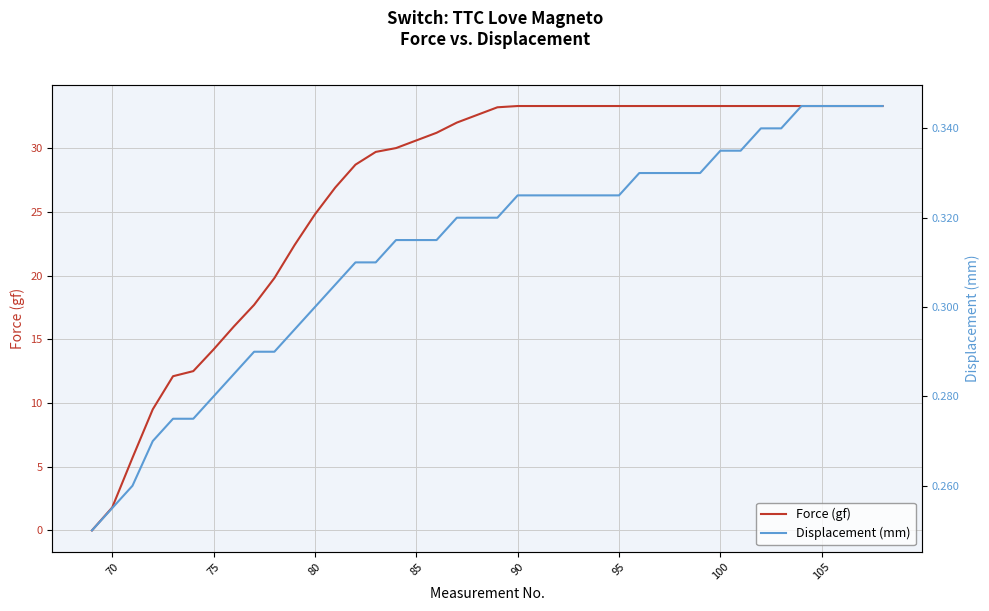

What is the highest value of the Force (gf) series?

33.3